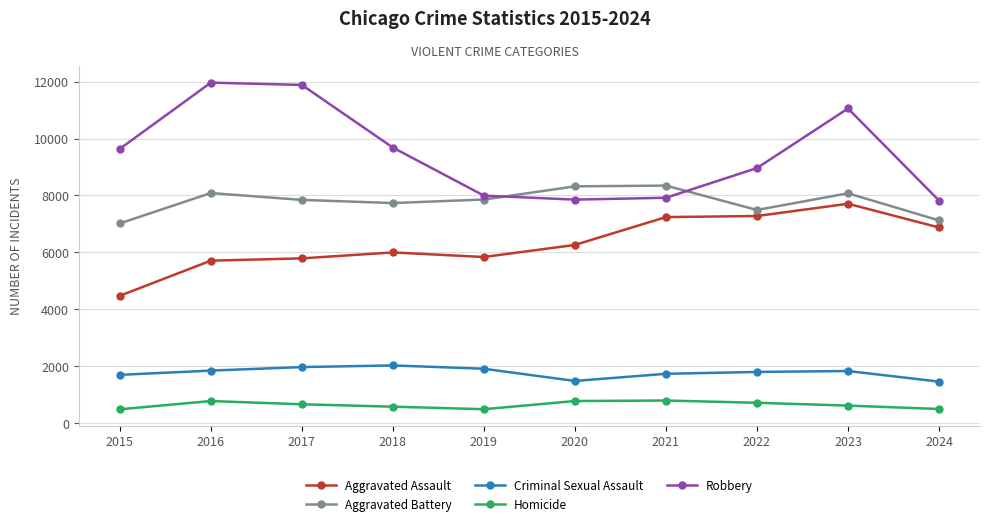

What is the approximate value of Criminal Sexual Assault at 2019, to the nearest 10?

1920